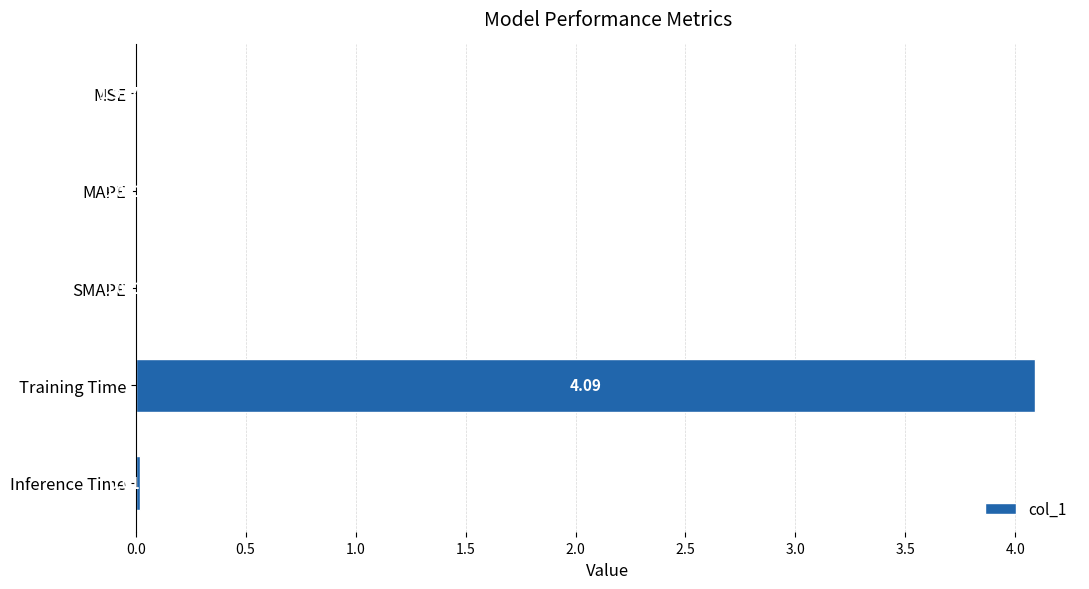

Where is the data nearest to the value 2?

Inference Time